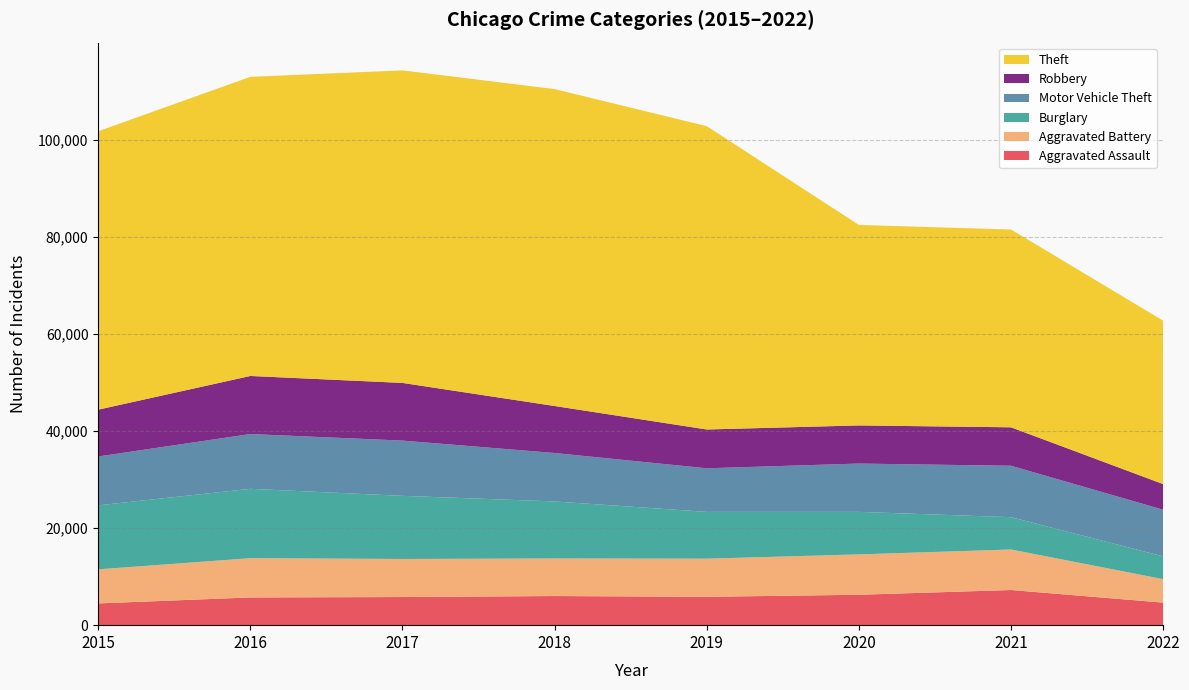

Reading left to right, extract all data points from this chart.

Aggravated Assault: 2015=4480	2016=5712	2017=5793	2018=6001	2019=5840	2020=6263	2021=7242	2022=4645
Aggravated Battery: 2015=7018	2016=8085	2017=7845	2018=7735	2019=7857	2020=8319	2021=8348	2022=4834
Burglary: 2015=13184	2016=14289	2017=13001	2018=11746	2019=9639	2020=8754	2021=6654	2022=4689
Motor Vehicle Theft: 2015=10068	2016=11286	2017=11380	2018=9983	2019=8978	2020=9953	2021=10592	2022=9612
Robbery: 2015=9638	2016=11960	2017=11880	2018=9679	2019=7994	2020=7855	2021=7920	2022=5276
Theft: 2015=57348	2016=61618	2017=64380	2018=65281	2019=62478	2020=41296	2021=40742	2022=33658